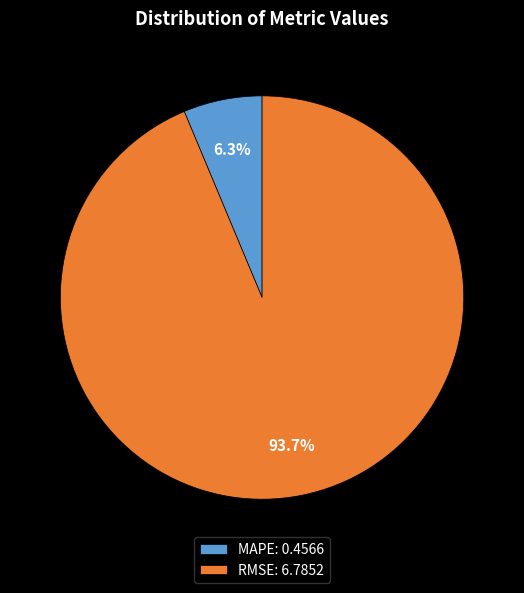

Does MAPE represent more than half of the total?

No